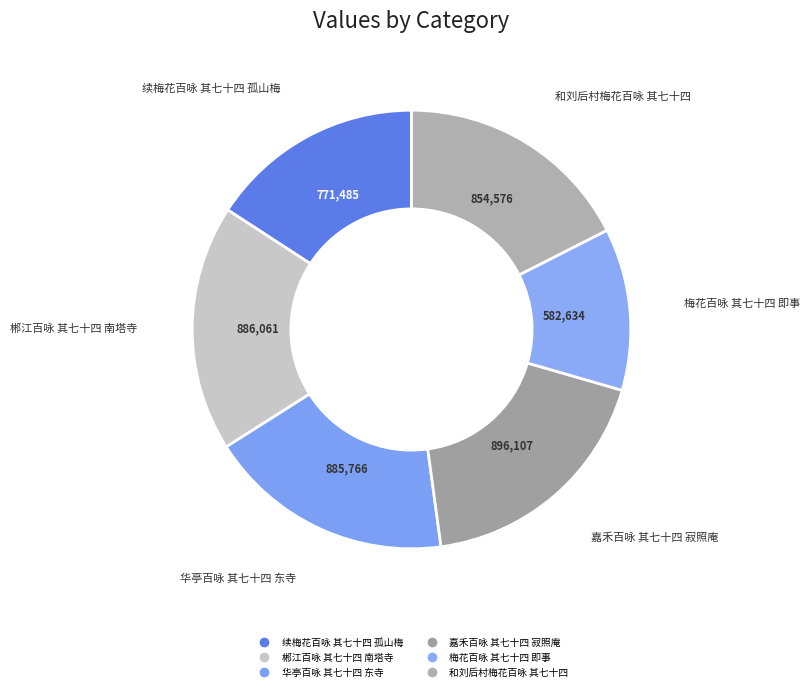

Count the number of slices in the pie.

6